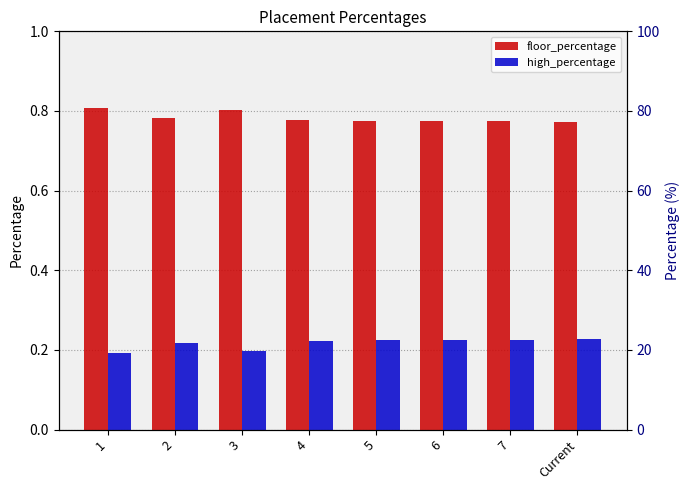

How many bars are there in total?

16